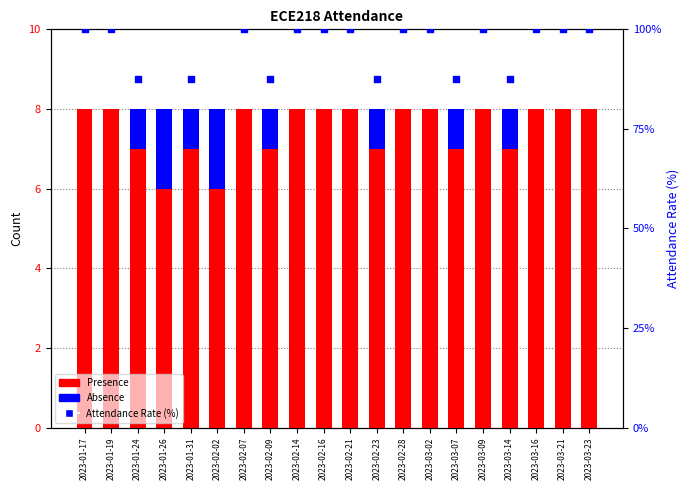

Which series reaches the maximum Y coordinate?

Attendance Rate (%)